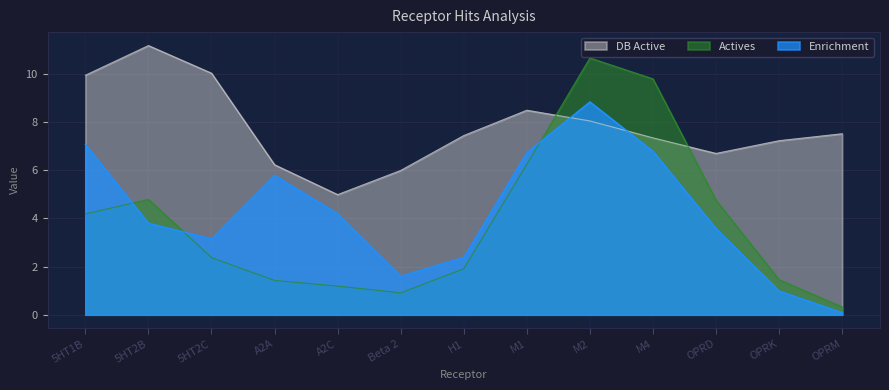

What position from the left is M4?

10